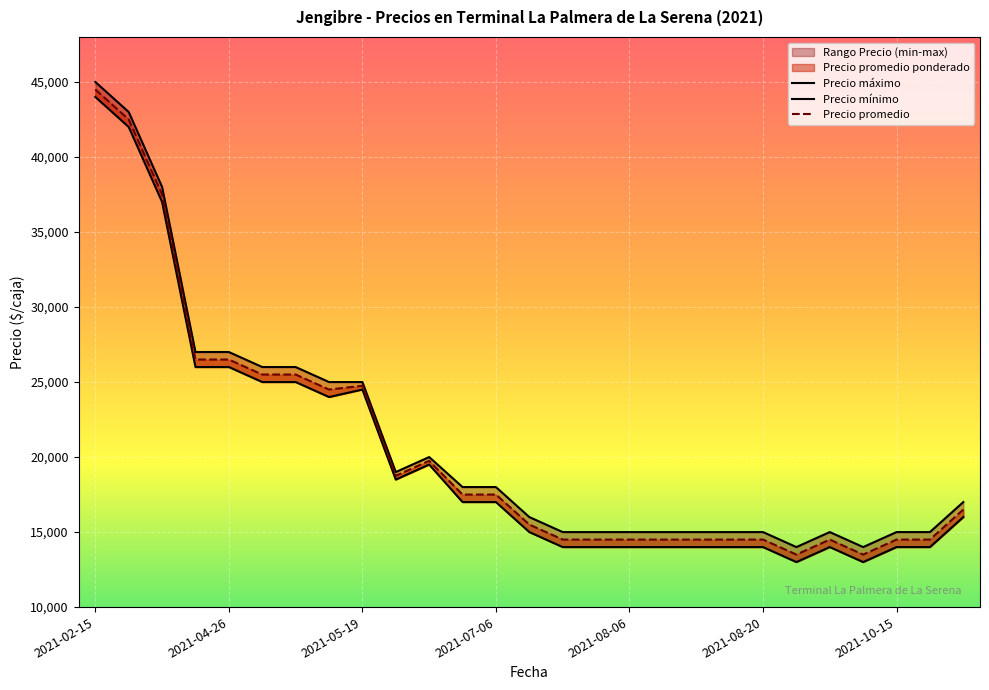

What is the difference between the second highest and second lowest values in the Precio máximo series?

29000